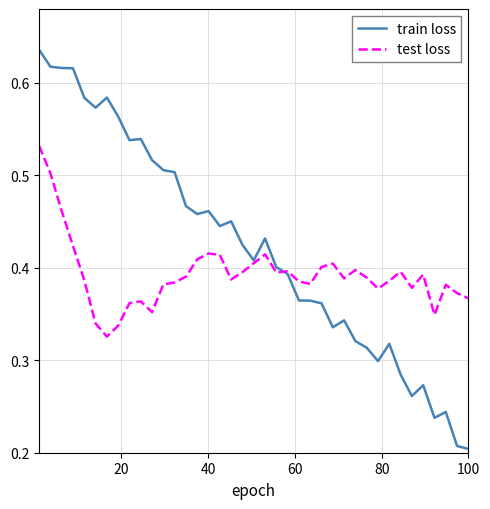

Rank the series by their maximum value, from highest to lowest.

train loss, test loss